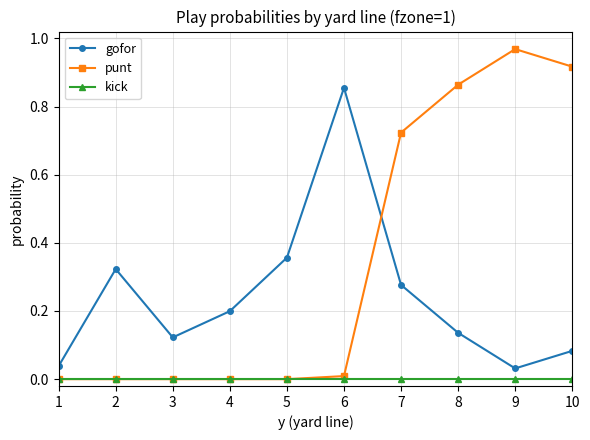

Rank the series by their maximum value, from lowest to highest.

kick, gofor, punt